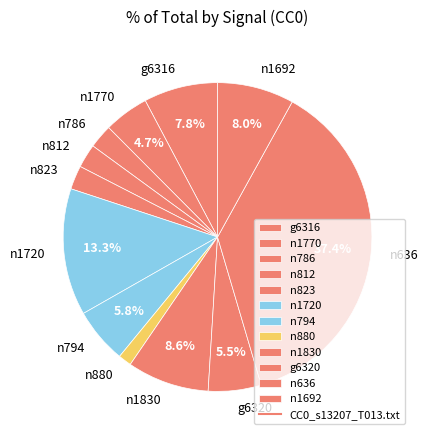

To the nearest percent, what is the difference between the n1770 and g6316 slice percentages?

3%